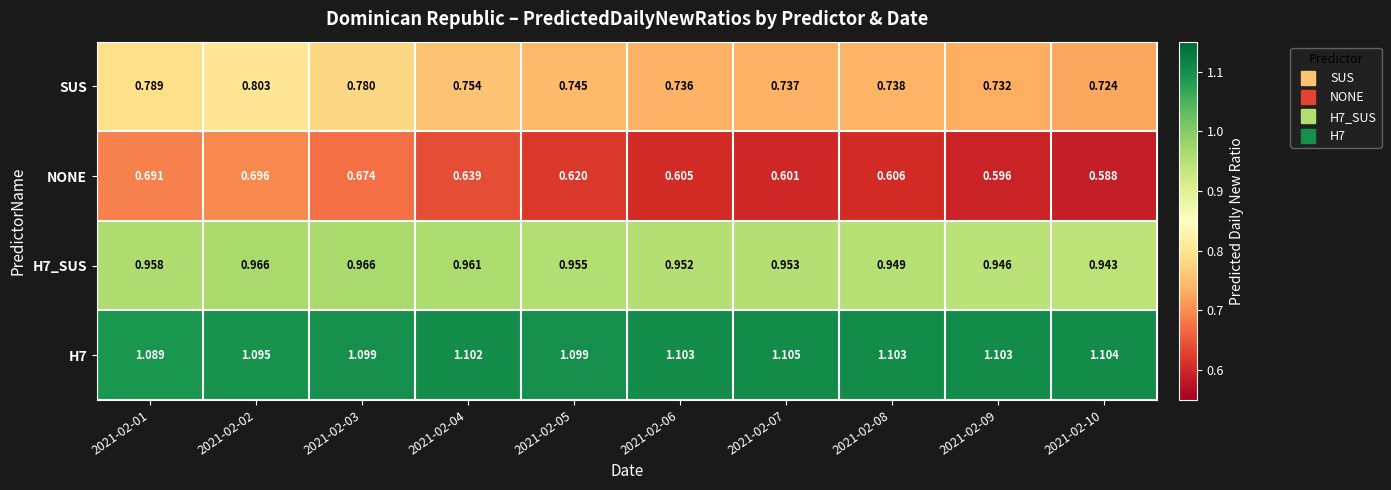

Which series changed the most between 2021-02-06 and 2021-02-10?

NONE